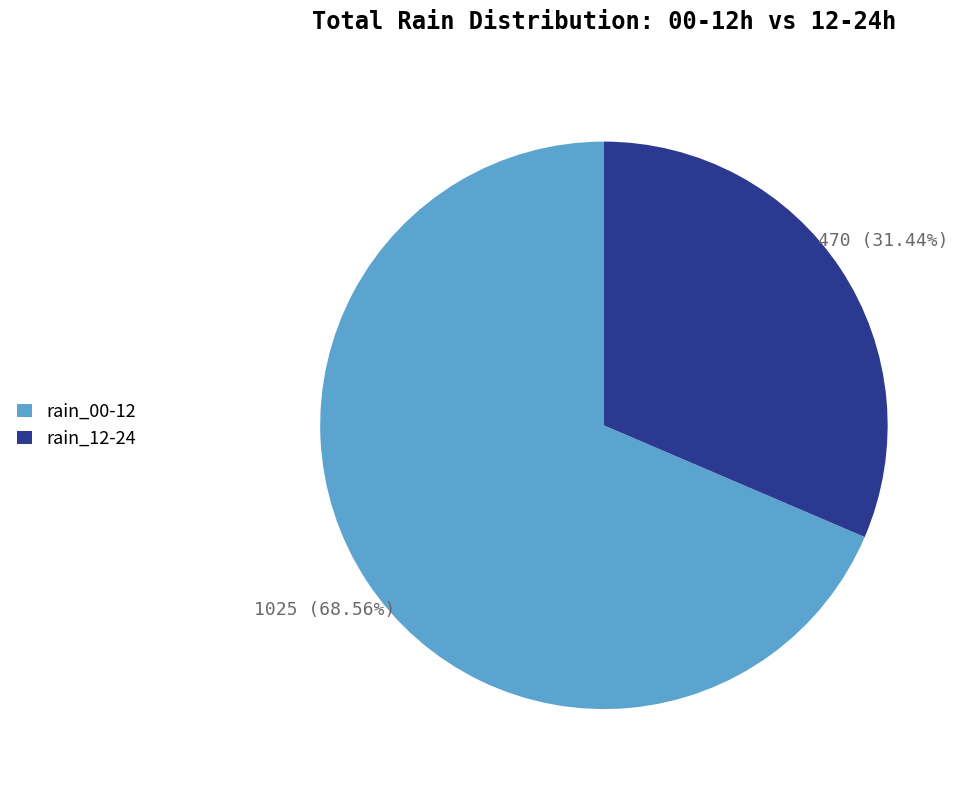

How many slices are in this pie chart?

2